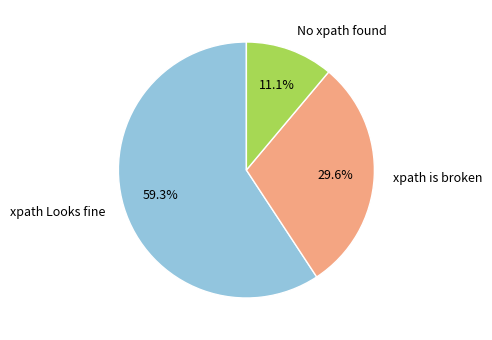

True or false: xpath is broken accounts for 23% of the total.

False